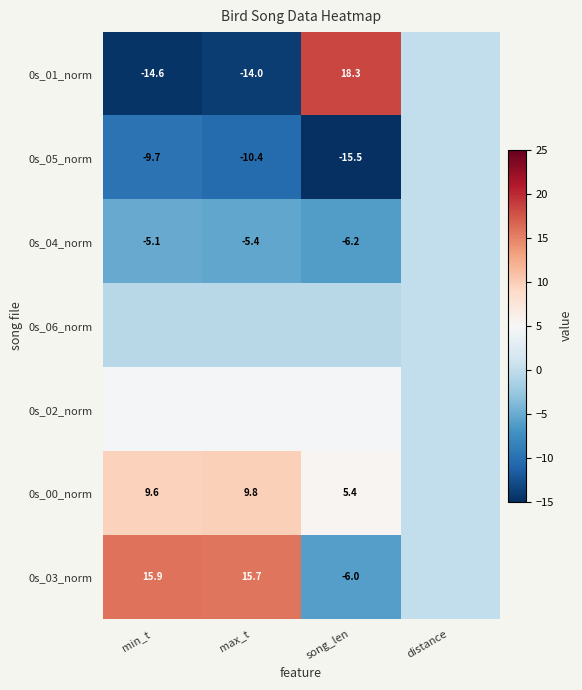

The value of 0s_02_norm at max_t is 4.8. True or false?

True